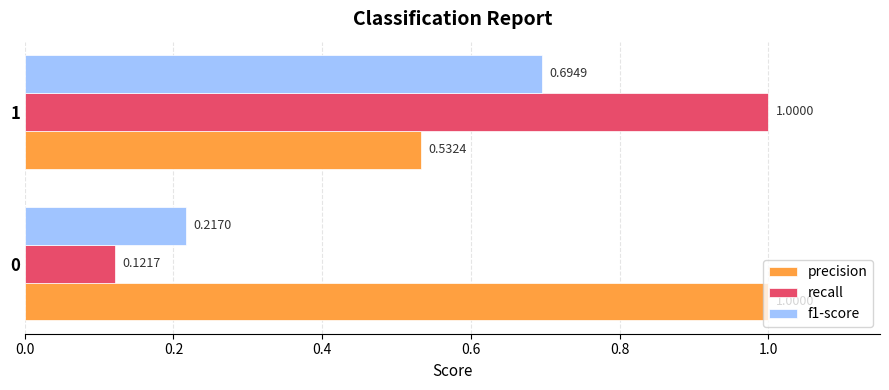

List the series in order of their overall mean, highest first.

precision, recall, f1-score